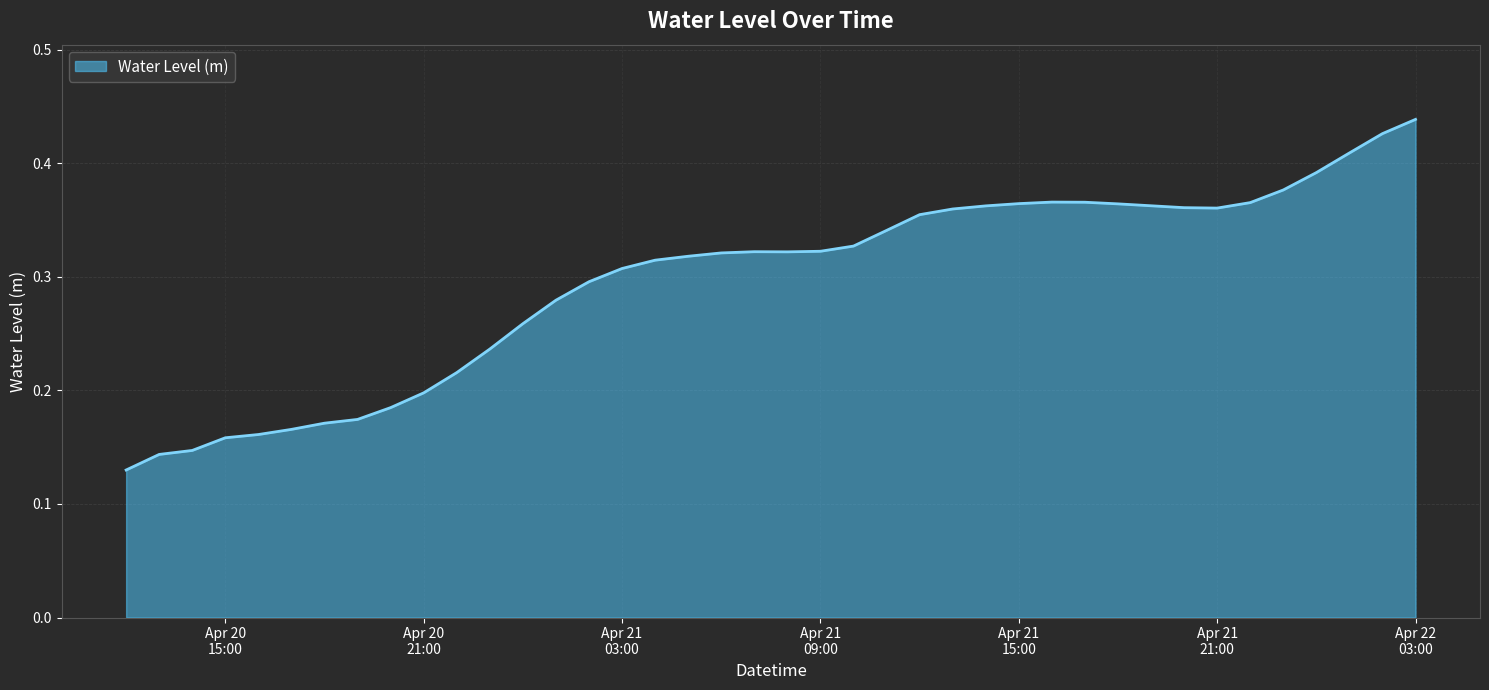

What is the value of the 19th point from the left?

0.3